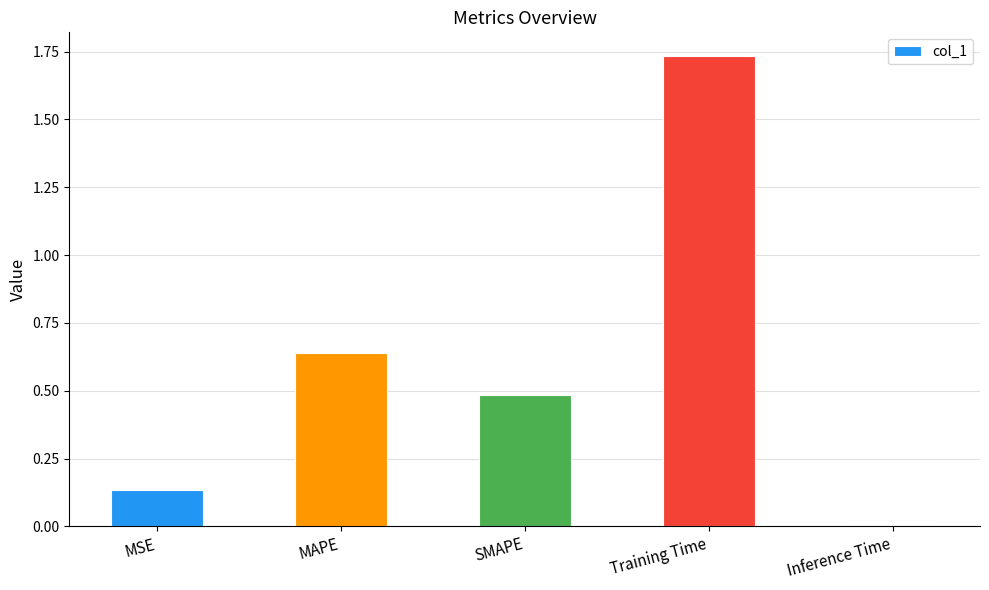

Are the bars grouped side by side (vs. stacked)?

No